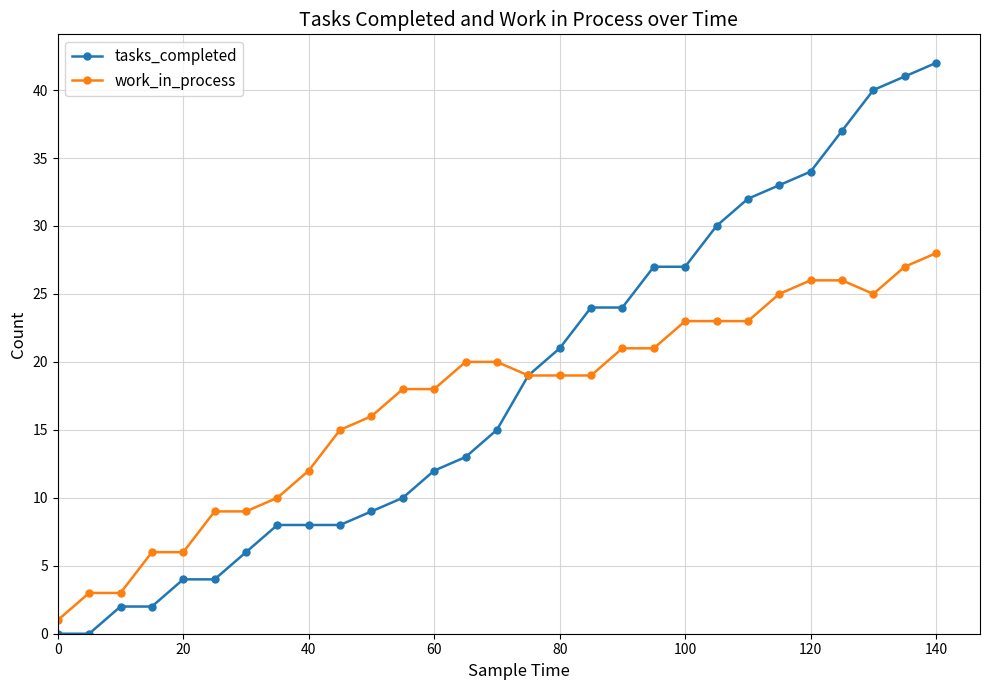

List the series in order of their peak value, lowest first.

work_in_process, tasks_completed